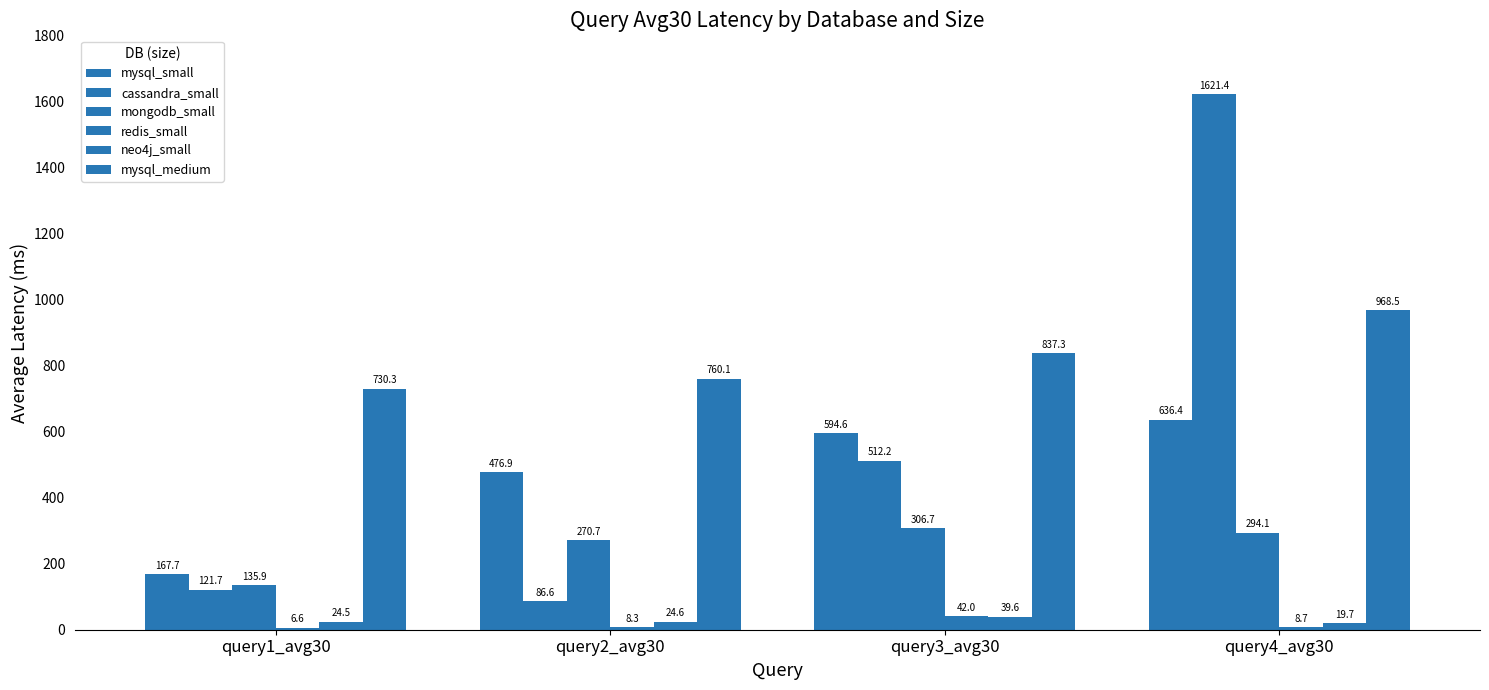

Which series has the largest range (max minus min)?

cassandra_small